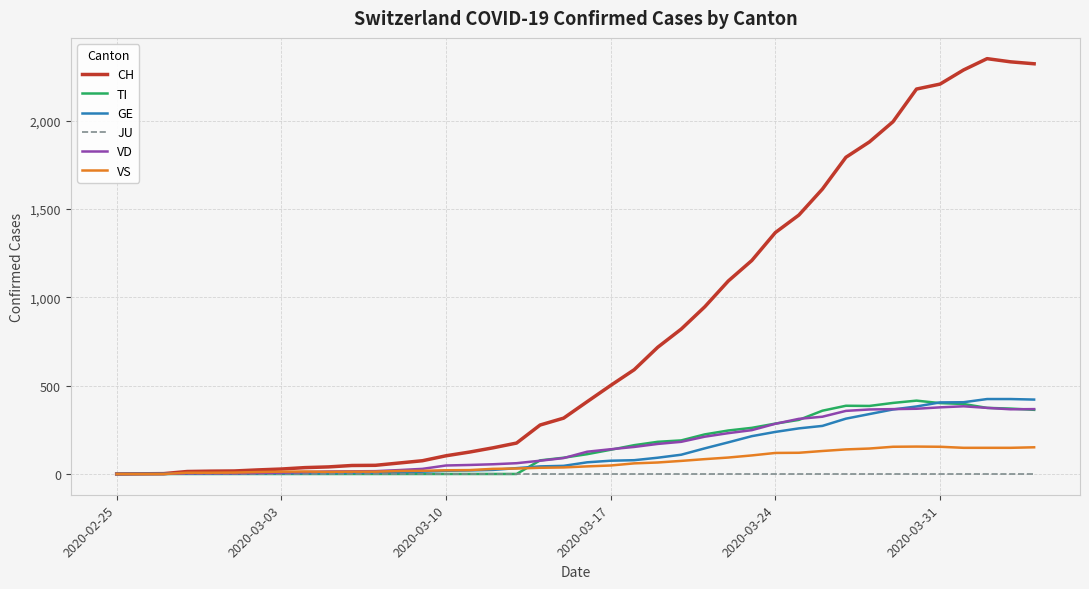

What is the difference between the maximum and minimum values in the TI series?

415